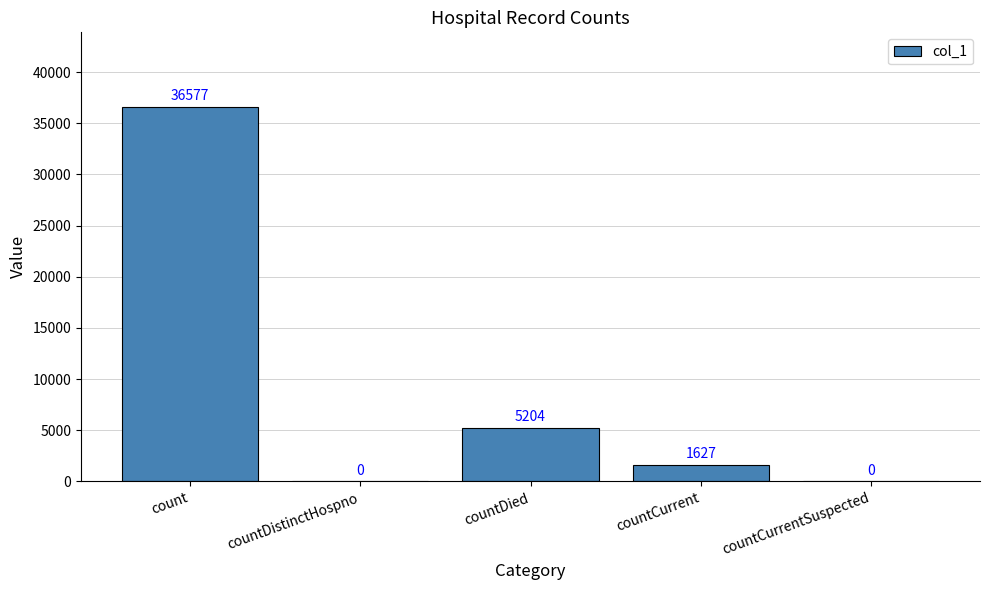

Which has a higher value, countCurrent or countDied?

countDied